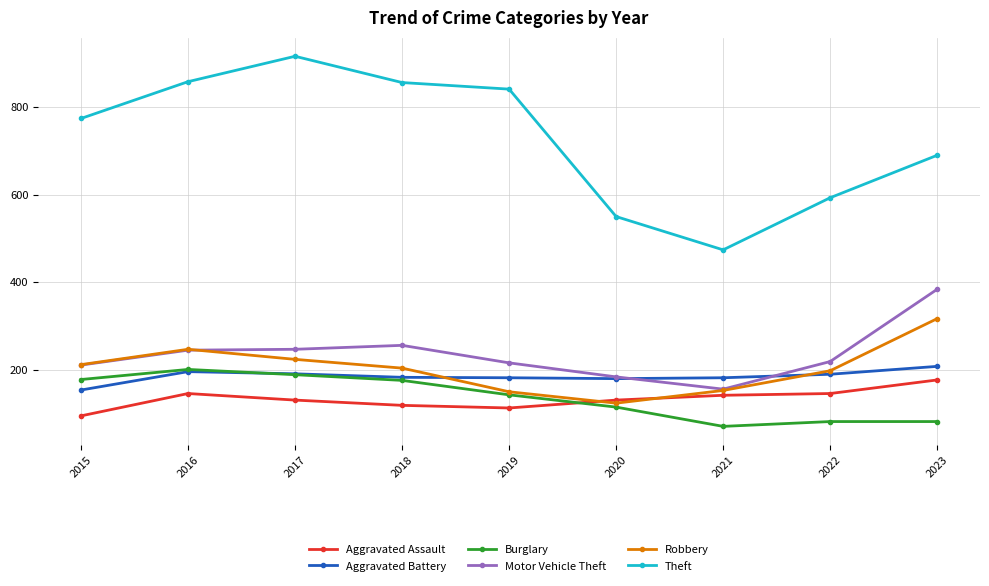

Where is the first local maximum for Theft?

2017